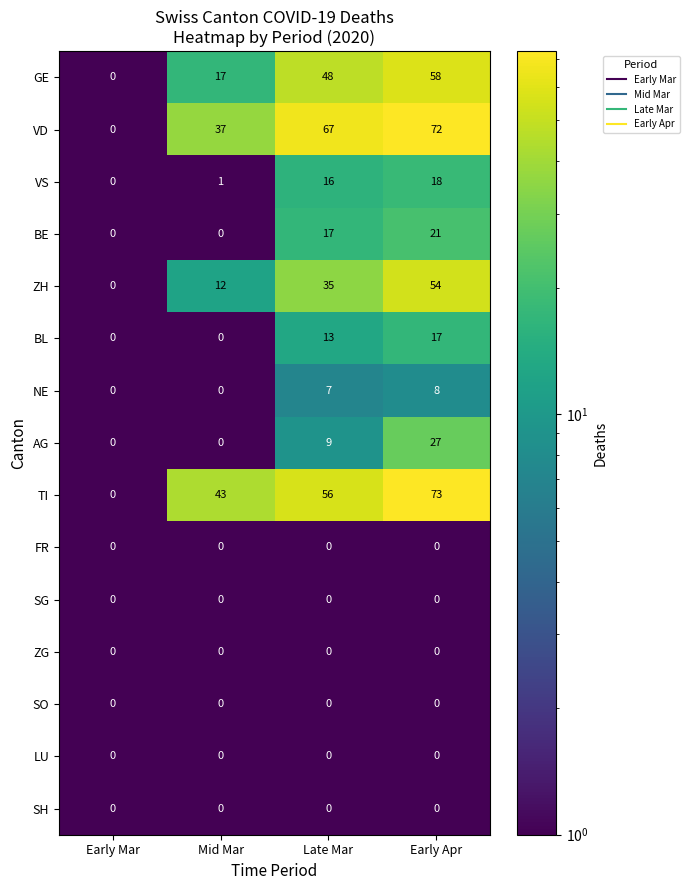

Which series has the largest range (max minus min)?

TI